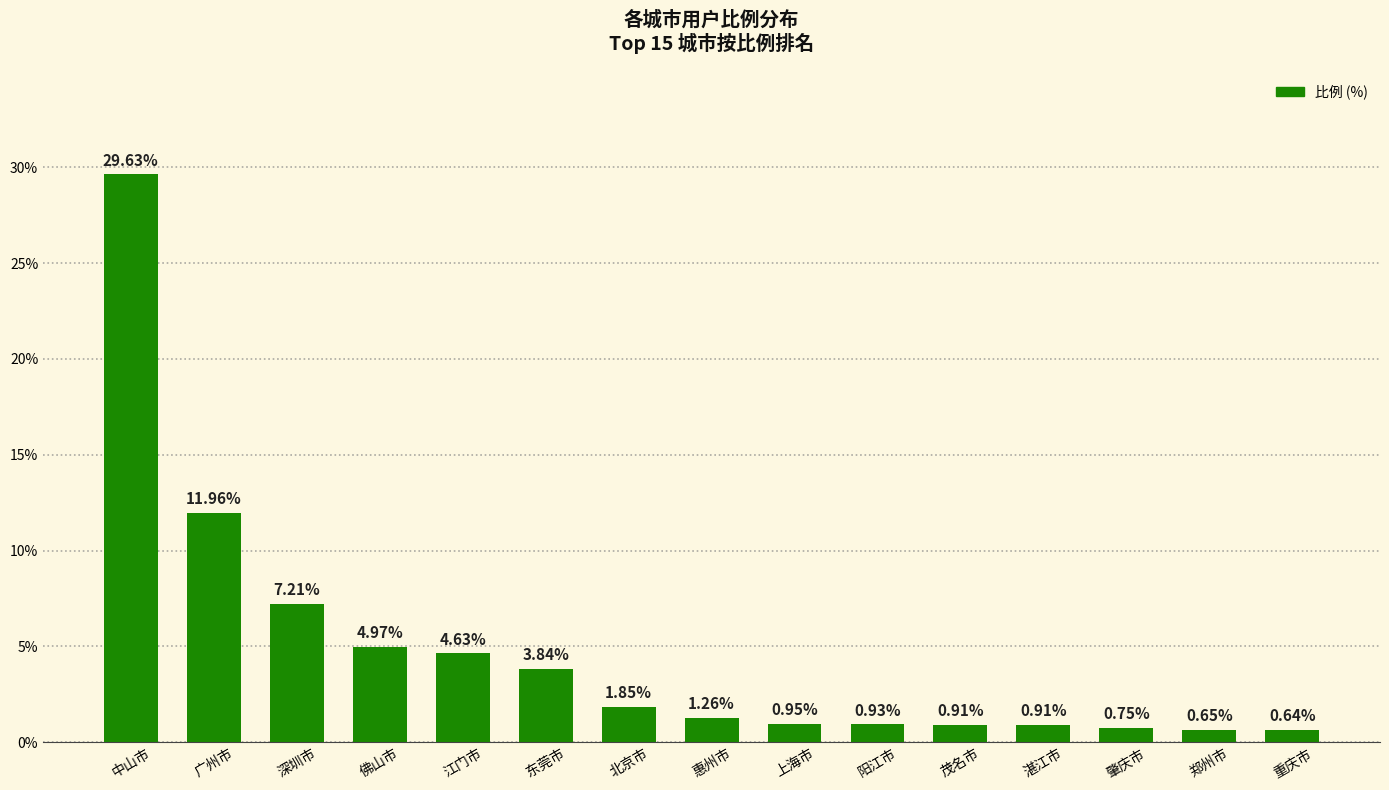

Are the bars horizontal?

No